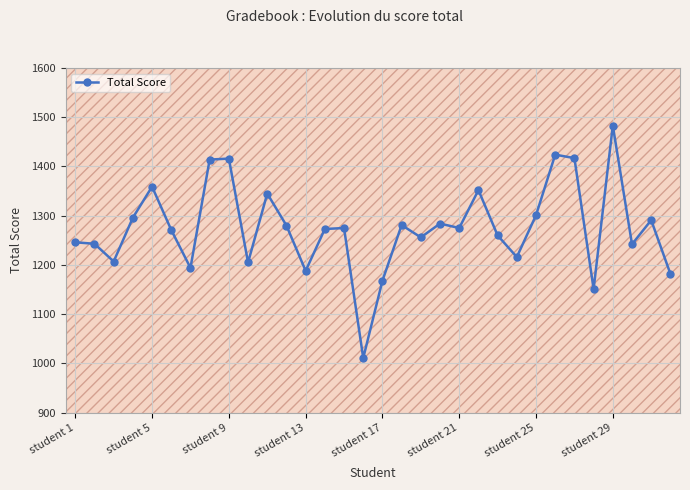

How many lines are shown in the chart?

1